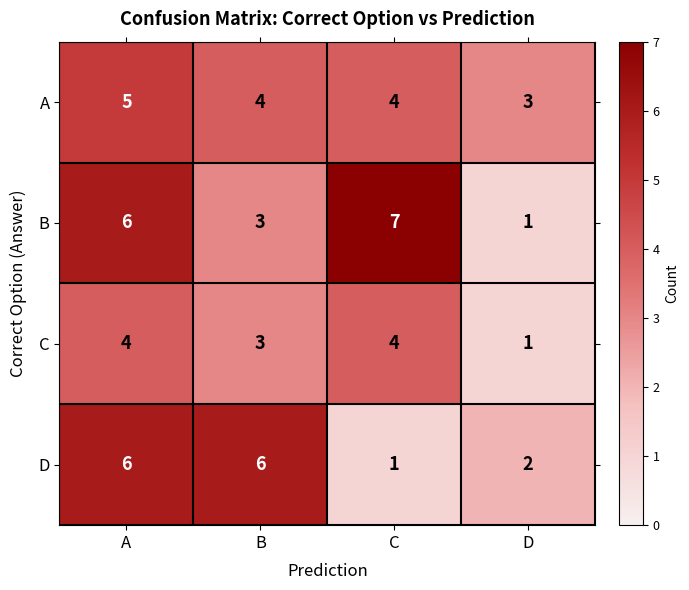

Is the value of B at D greater than the value of D at B?

No